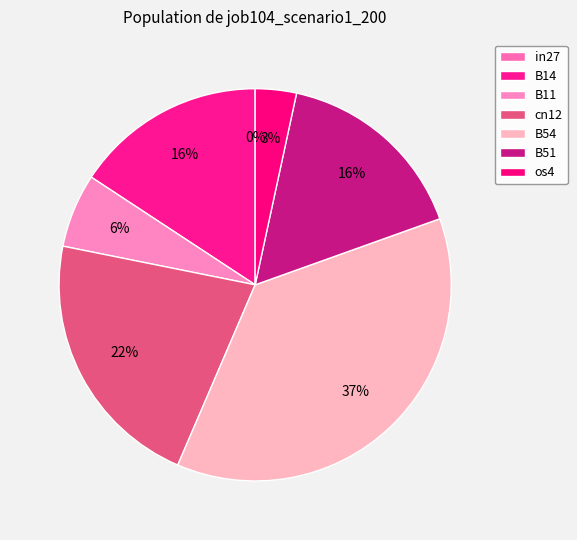

Which slice is the smallest?

in27